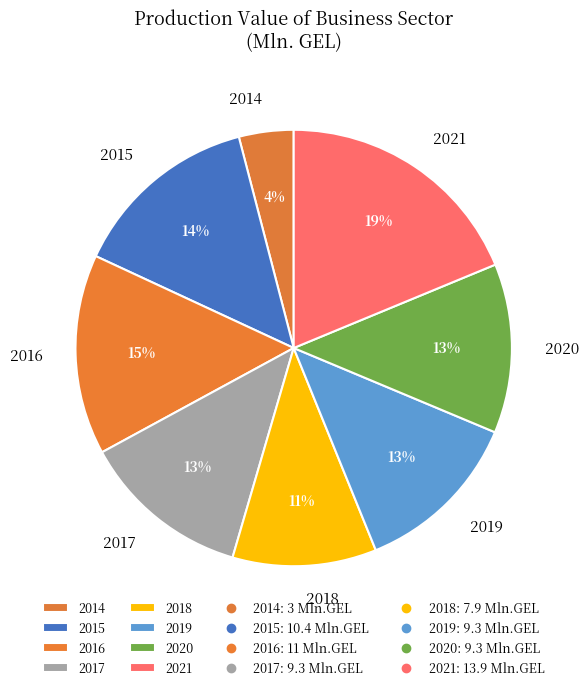

What is the ratio of the value at 2016 to the value at 2021?

0.8